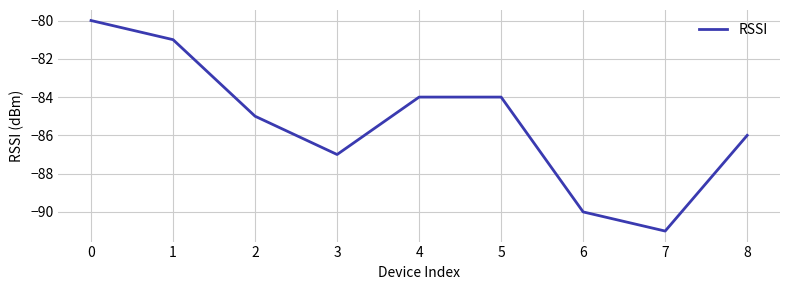

What is the minimum value shown in the chart?

-91